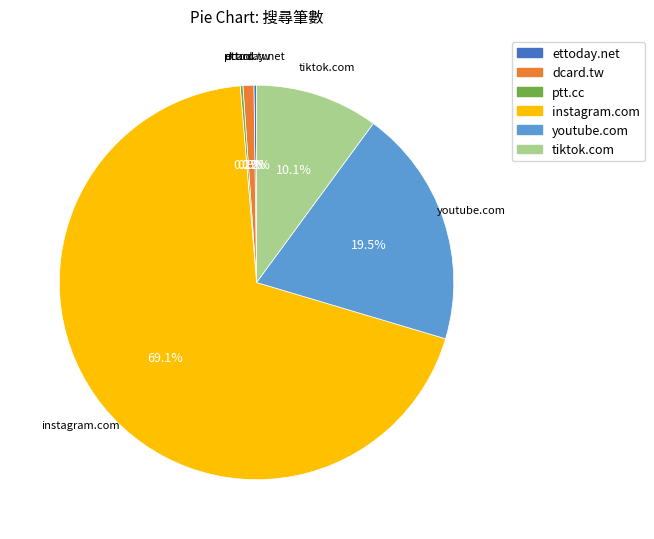

Is there any slice that represents more than half of the pie?

Yes